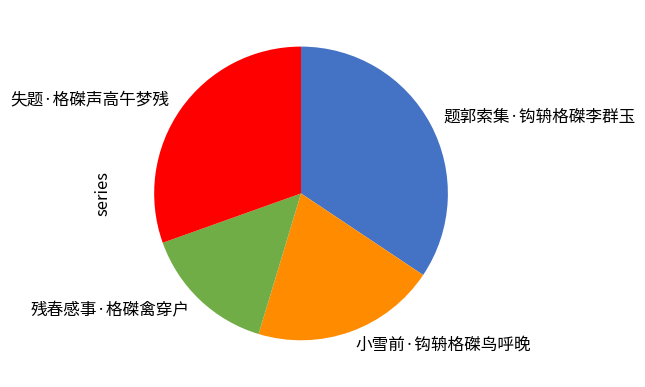

Count the number of slices in the pie.

4